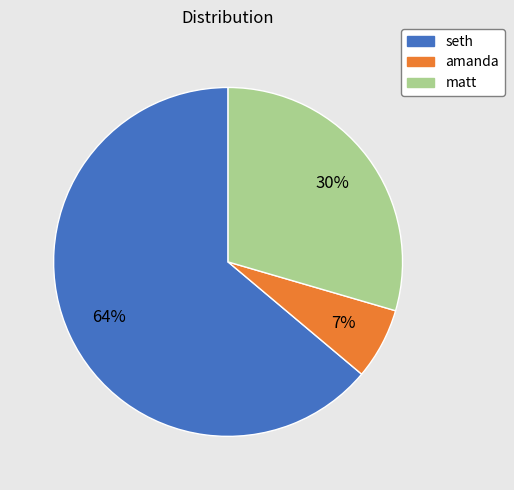

To the nearest percent, what portion does amanda represent?

7%